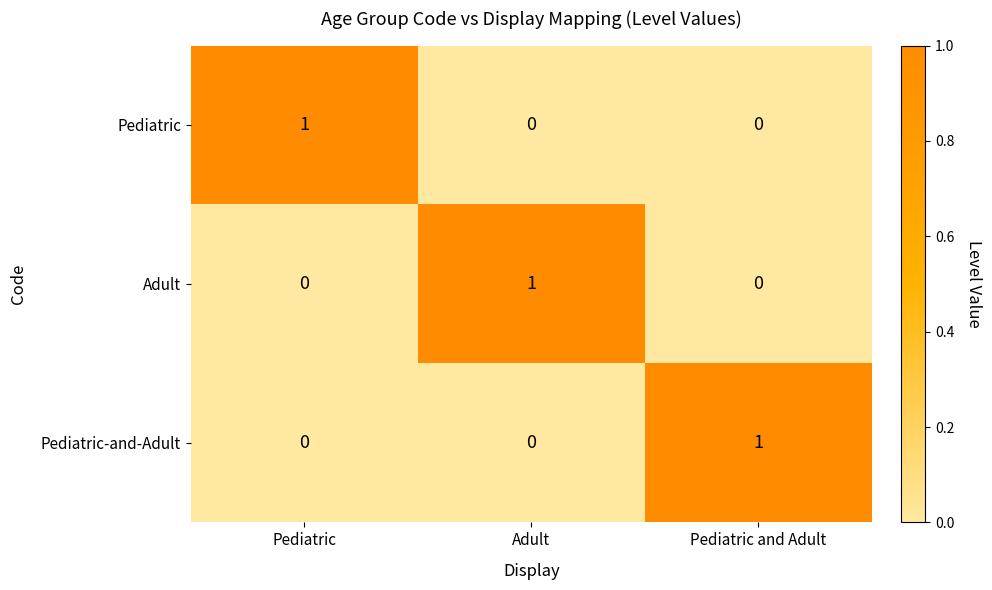

At how many categories does at least one series exceed 0?

3